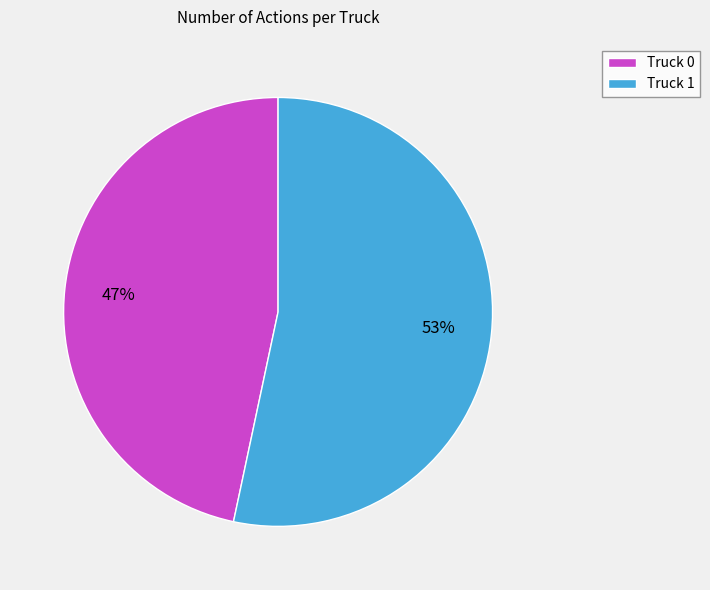

Which slice is the largest?

Truck 1